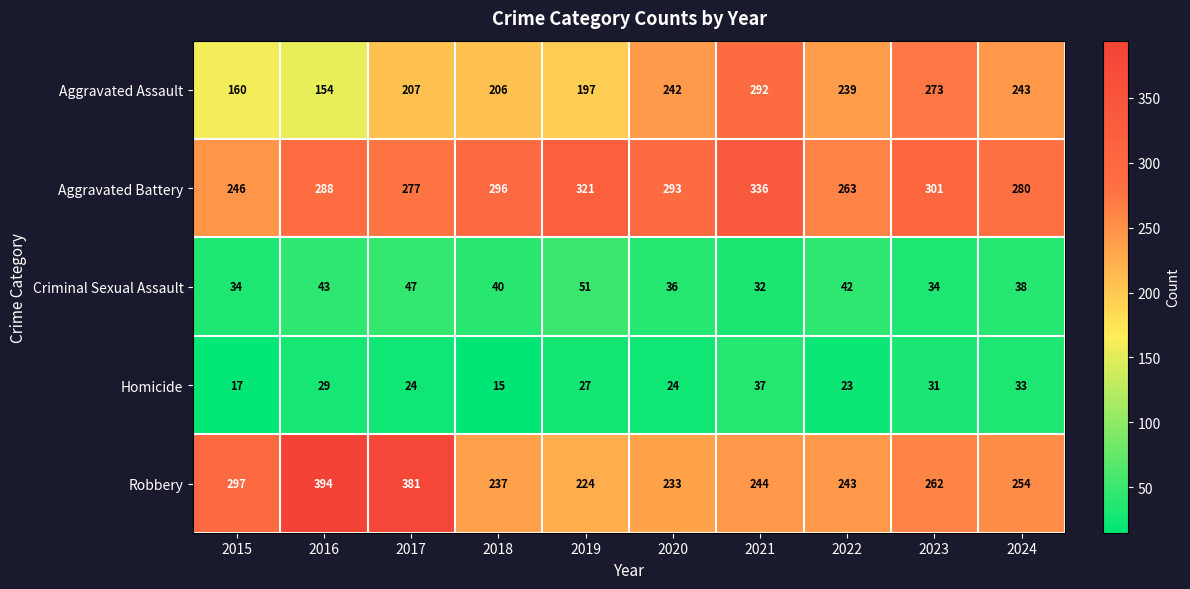

Rank the series at 2020 from highest to lowest value.

Aggravated Battery, Aggravated Assault, Robbery, Criminal Sexual Assault, Homicide